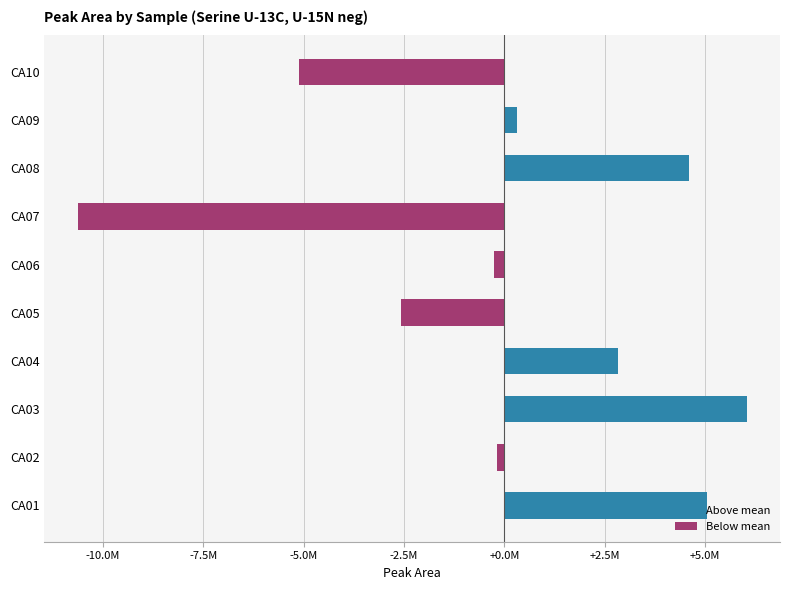

How many data points does each series have?

10